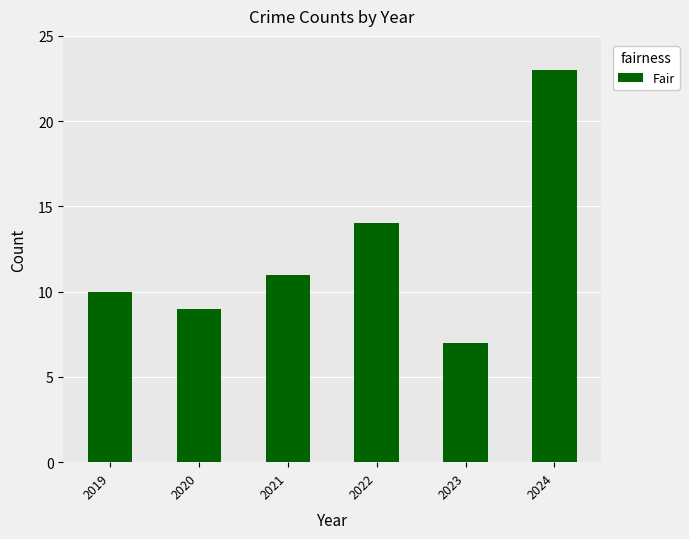

Where is the data nearest to the value 15?

2022